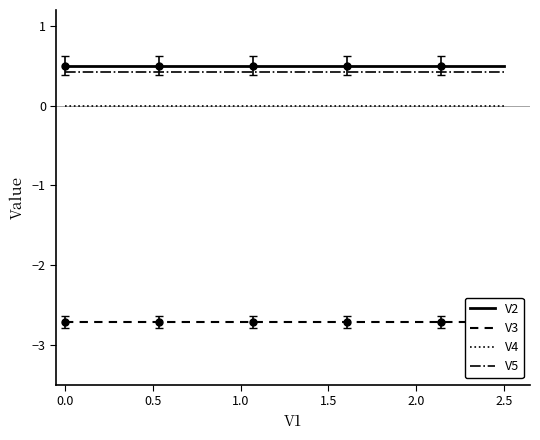

True or false: V5 and V2 cross at least once.

False